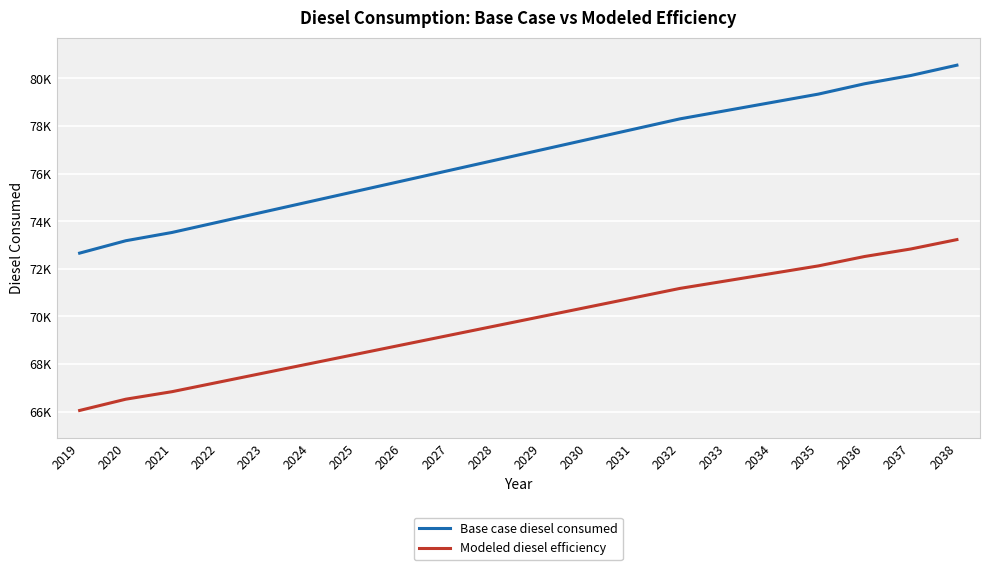

At which label is Base case diesel consumed closest to 76604?

2028